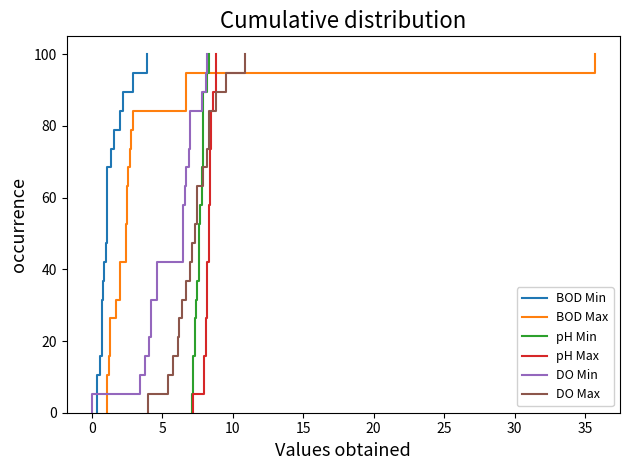

The DO Min series shows 16.0 at 25. True or false?

False